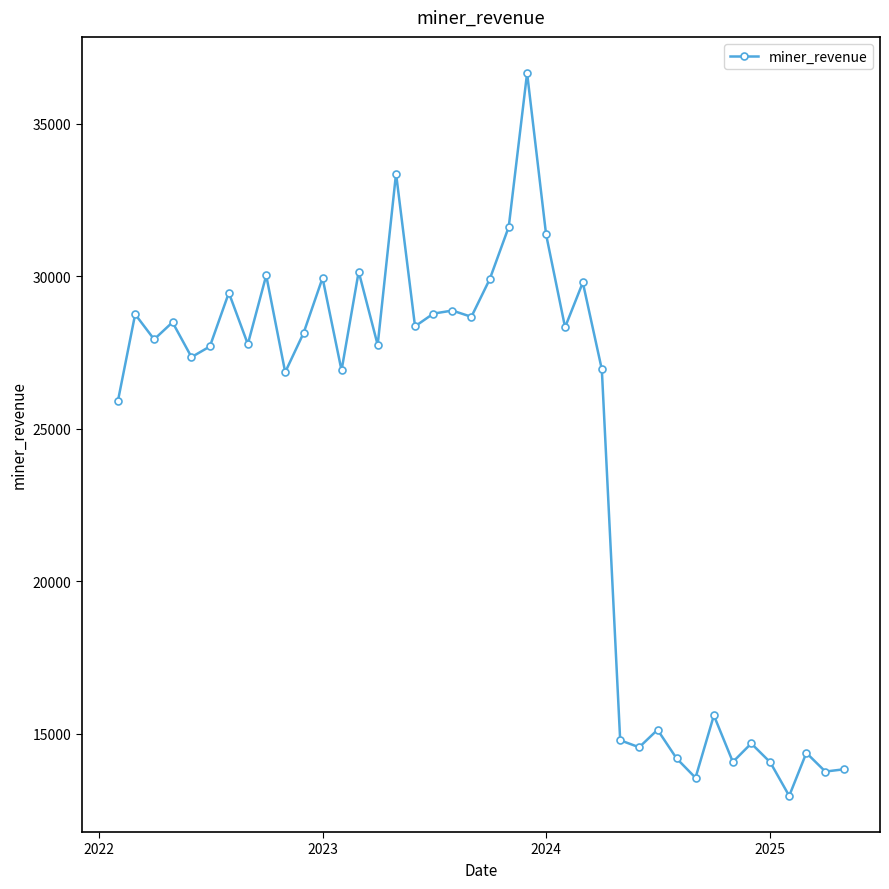

How many interior local peaks (higher than both neighbors) does the data have?

14